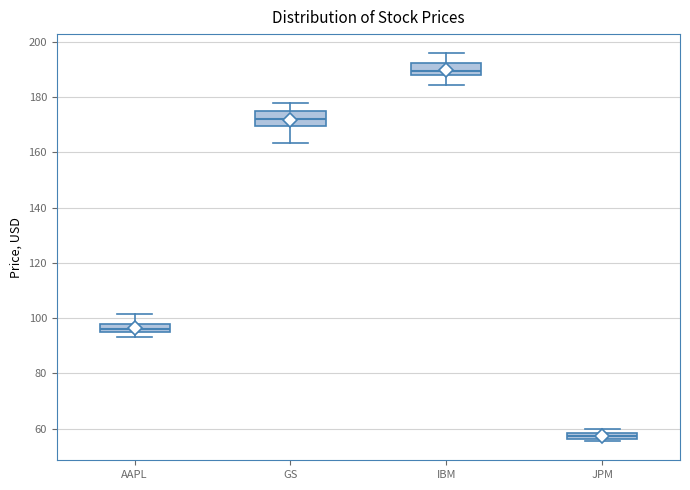

Where is the lower edge of the box for JPM on the y-axis? The values are not printed on the chart, so give them approximately, as read against the axis.

56